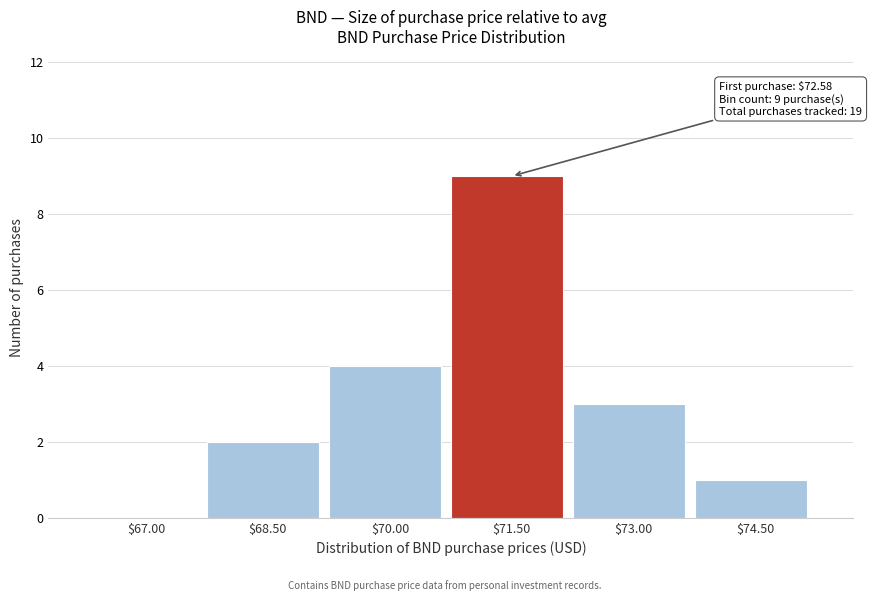

What is the greatest value displayed?

9